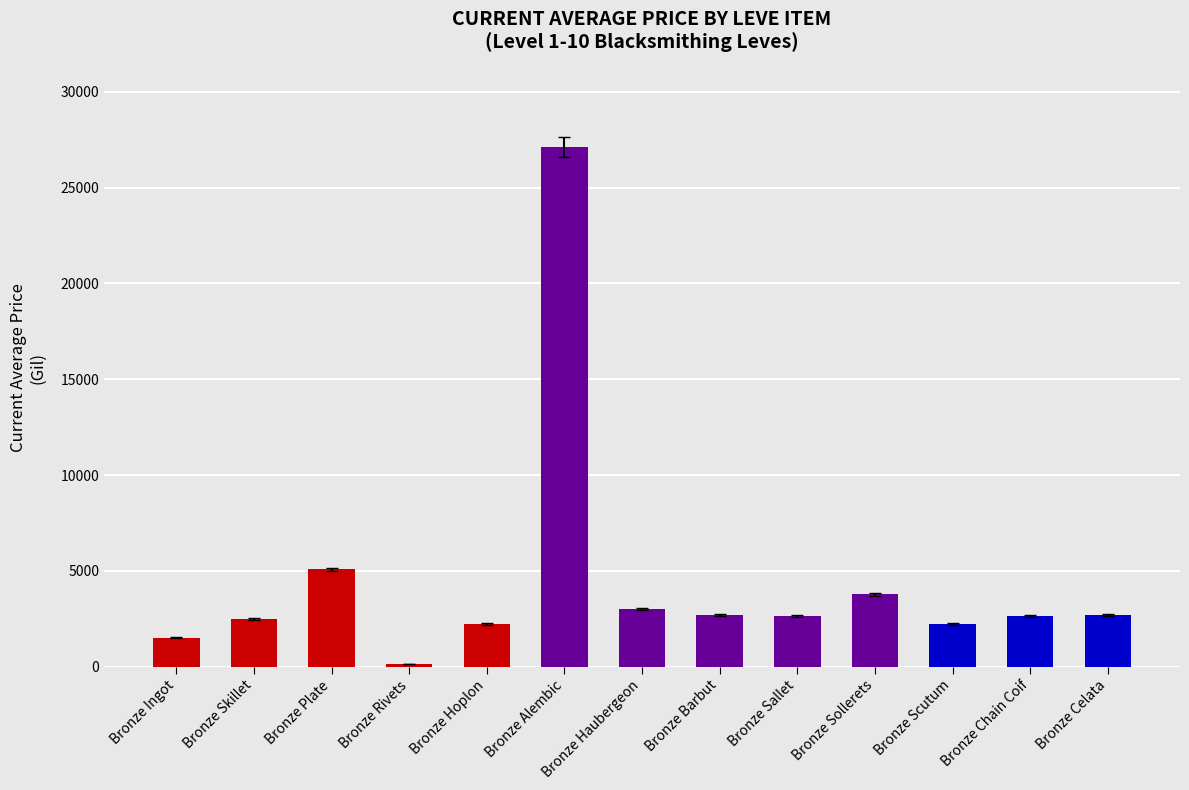

What is the maximum value shown in the chart?

27125.0